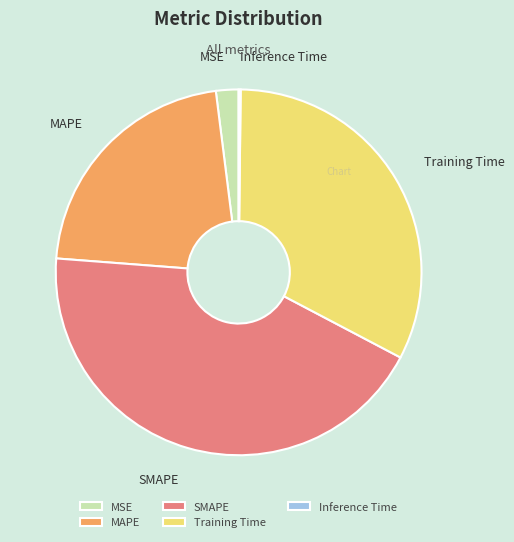

Combined, do SMAPE and MAPE account for over 50%?

Yes